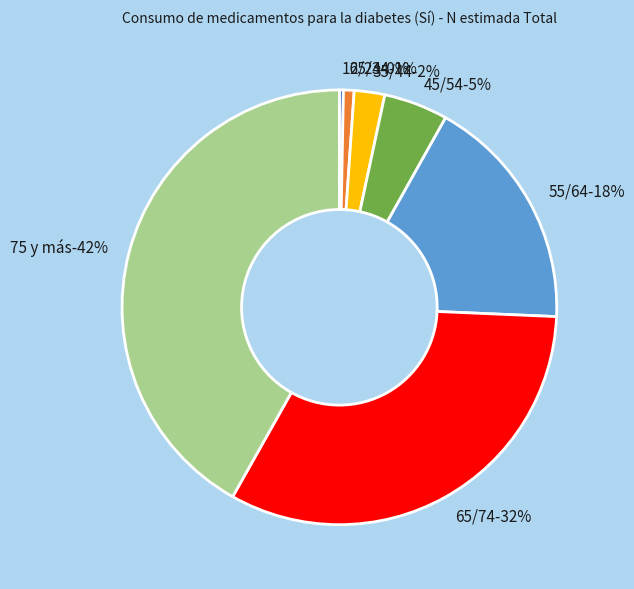

What percentage is the 45/54 slice, to the nearest percent?

5%